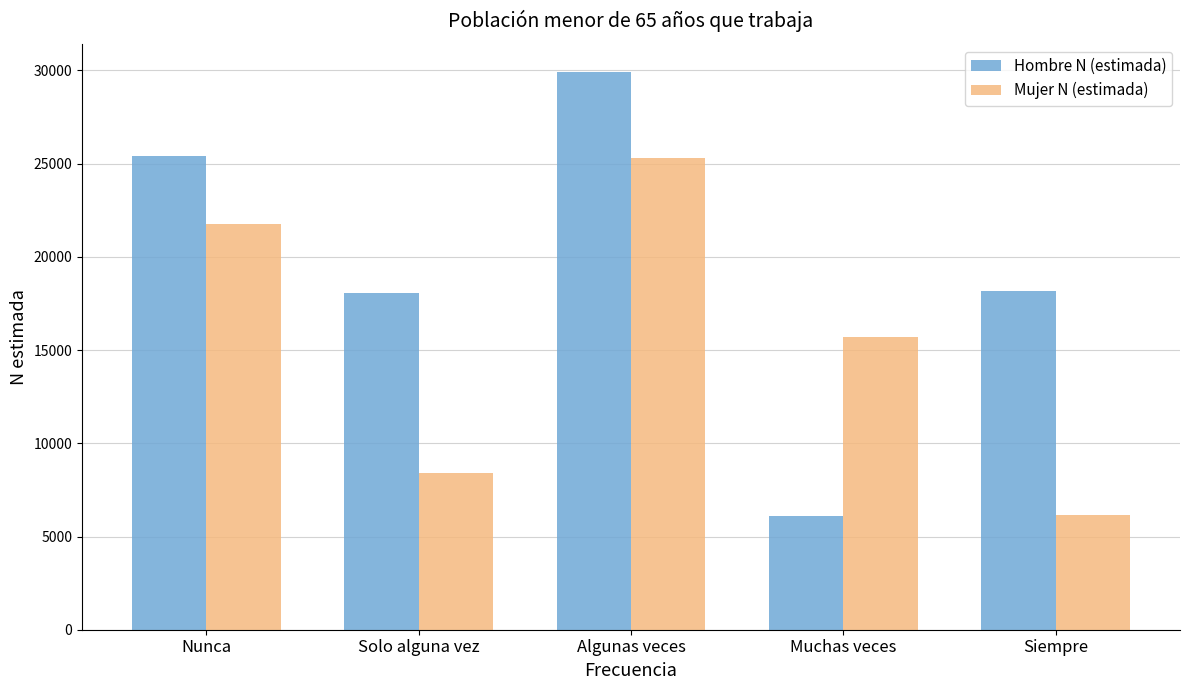

What is the average value of the Mujer N (estimada) series?

15471